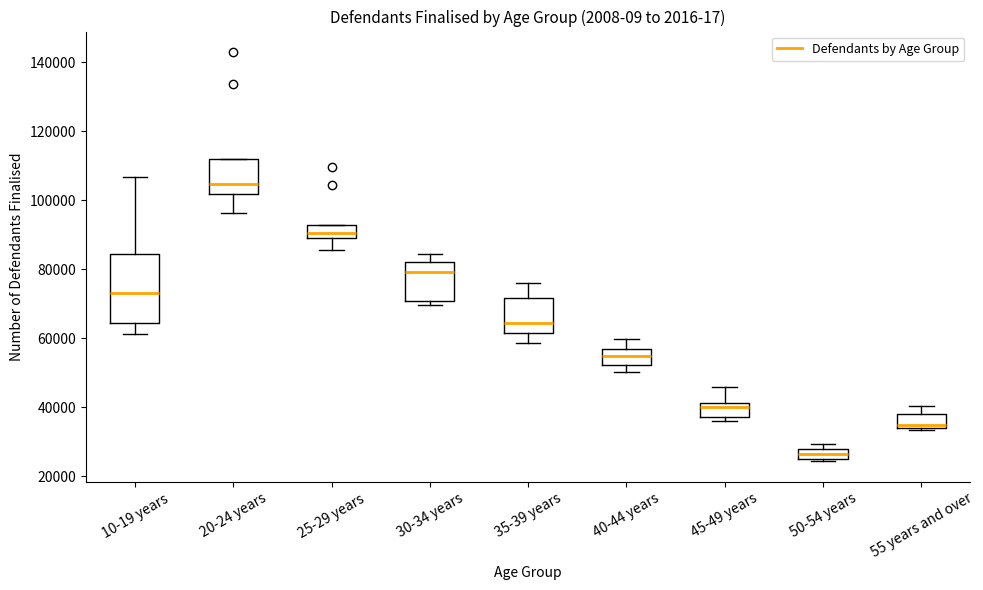

Where is the upper edge of the box for 40-44 years on the y-axis? The values are not printed on the chart, so give them approximately, as read against the axis.

56000